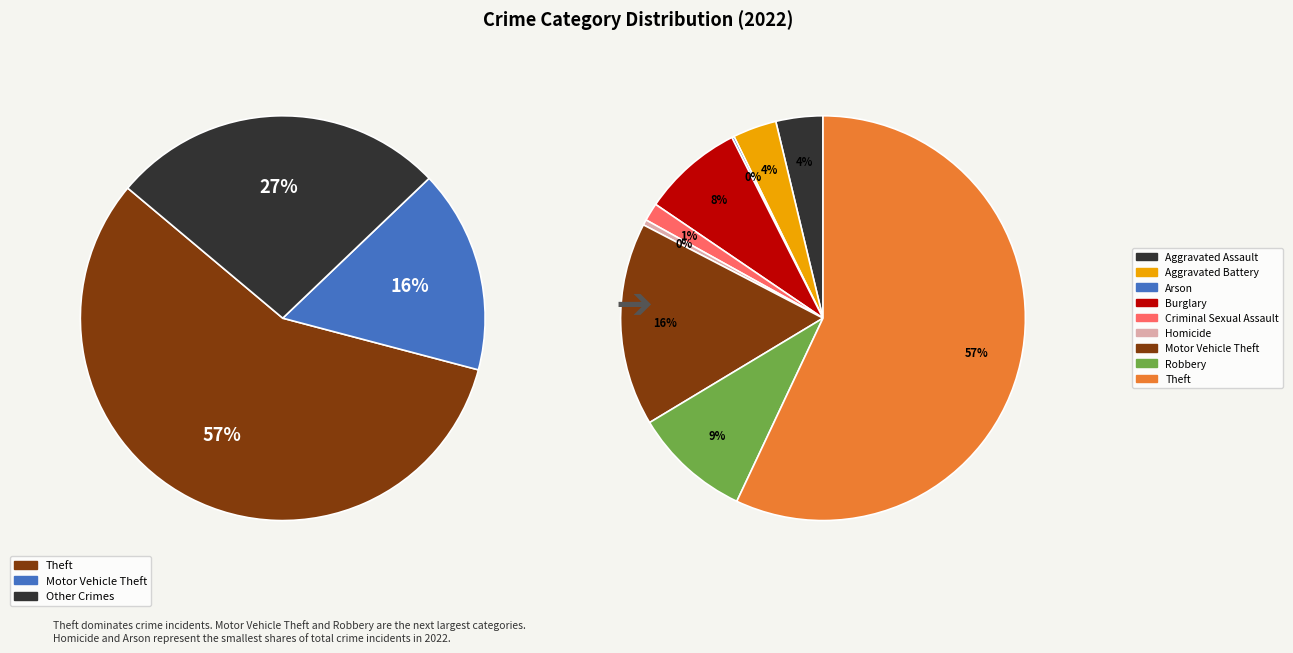

Is there a majority slice in this chart?

Yes